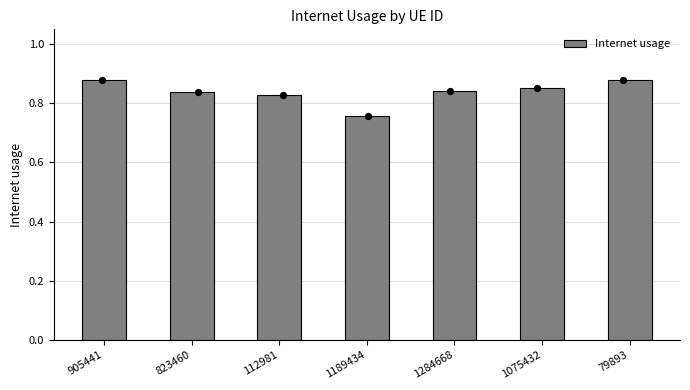

Between 79893 and 1189434, which is larger?

79893